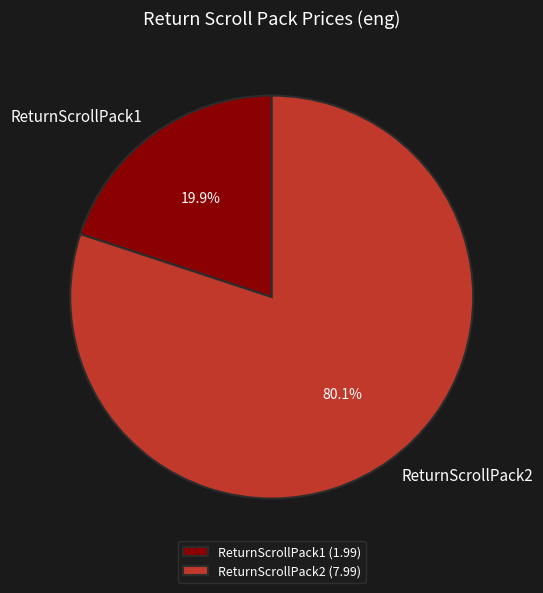

Is there any slice that represents more than half of the pie?

Yes